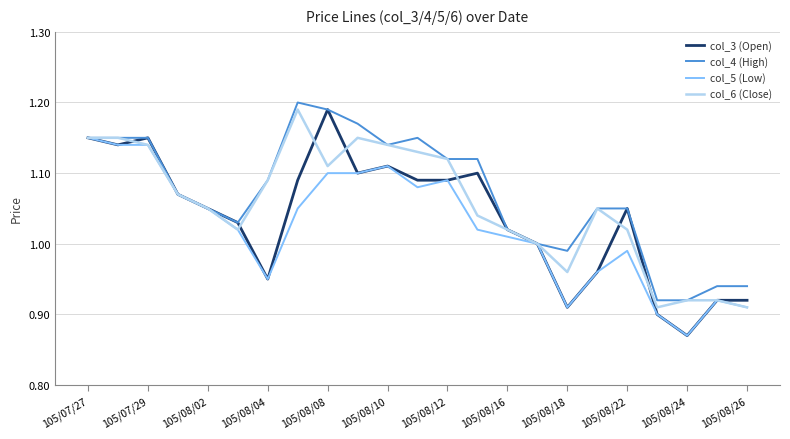

Which series has the largest range (max minus min)?

col_3 (Open)